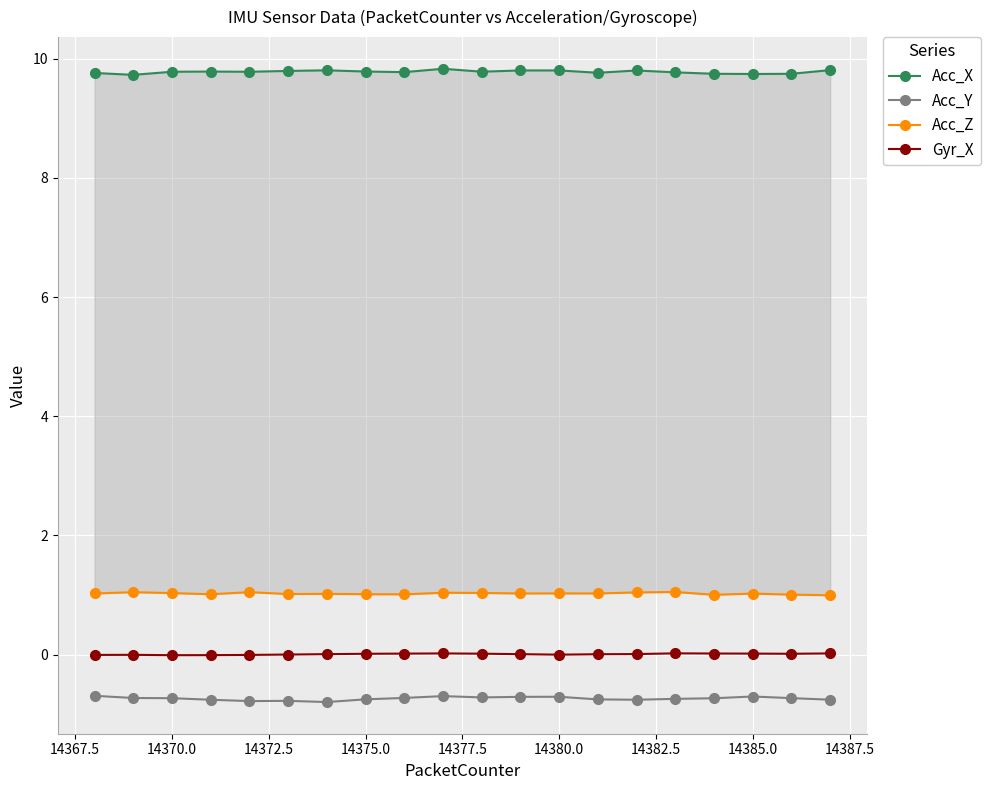

True or false: Gyr_X and Acc_Y cross at least once.

False